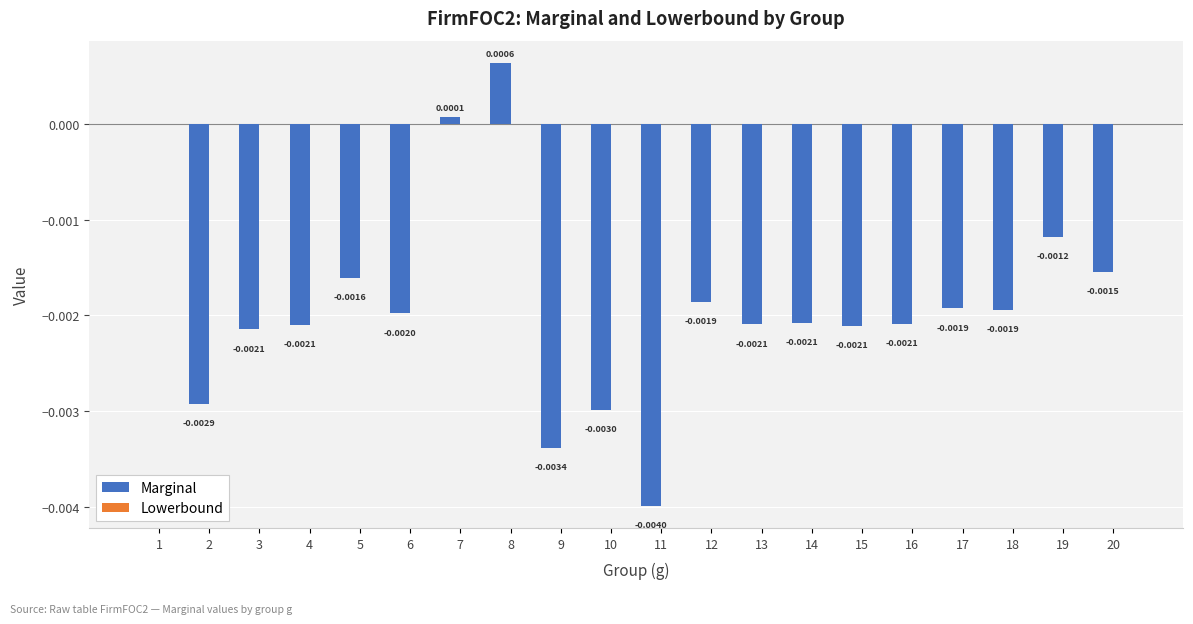

How many distinct data groups are displayed?

1